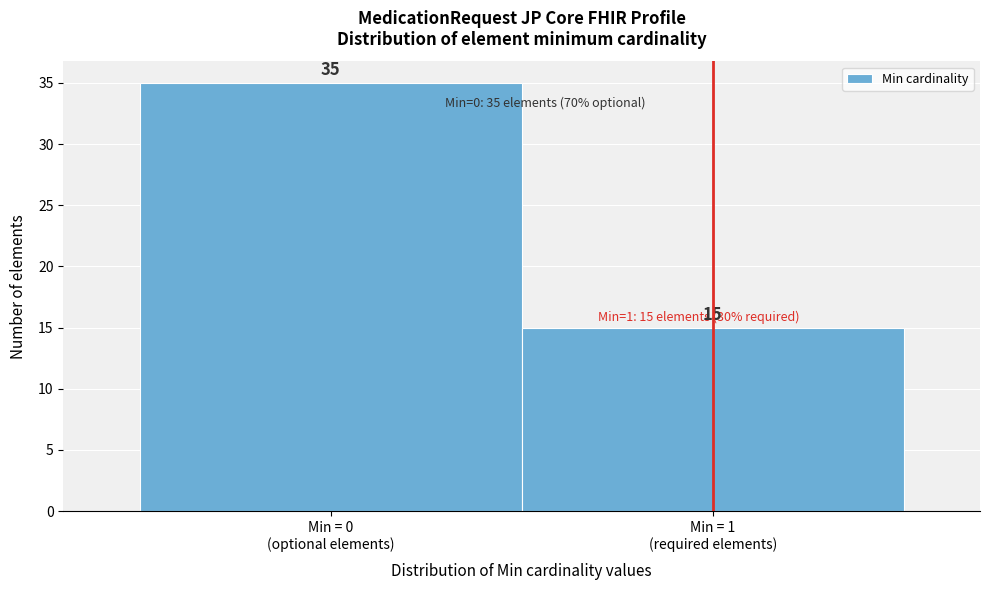

Reading left to right, extract all data points from this chart.

35	15